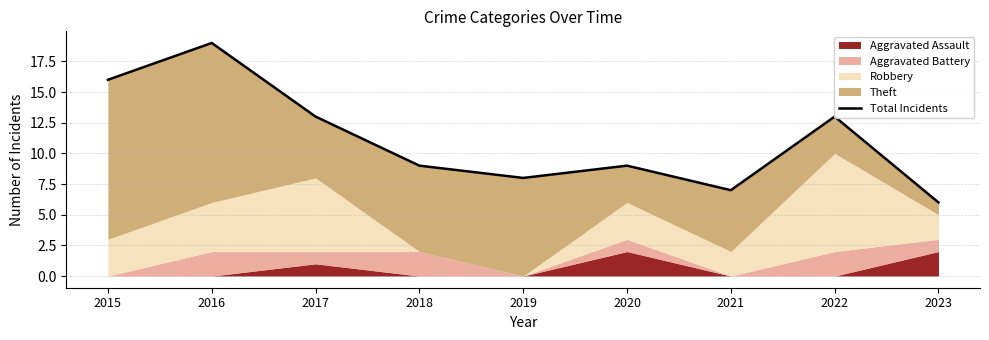

How many interior local valleys (lower than both neighbors) does the data have?

2